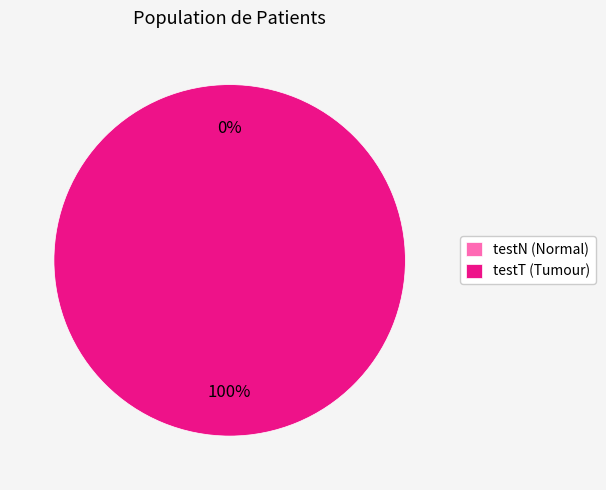

Does testN represent more than half of the total?

No